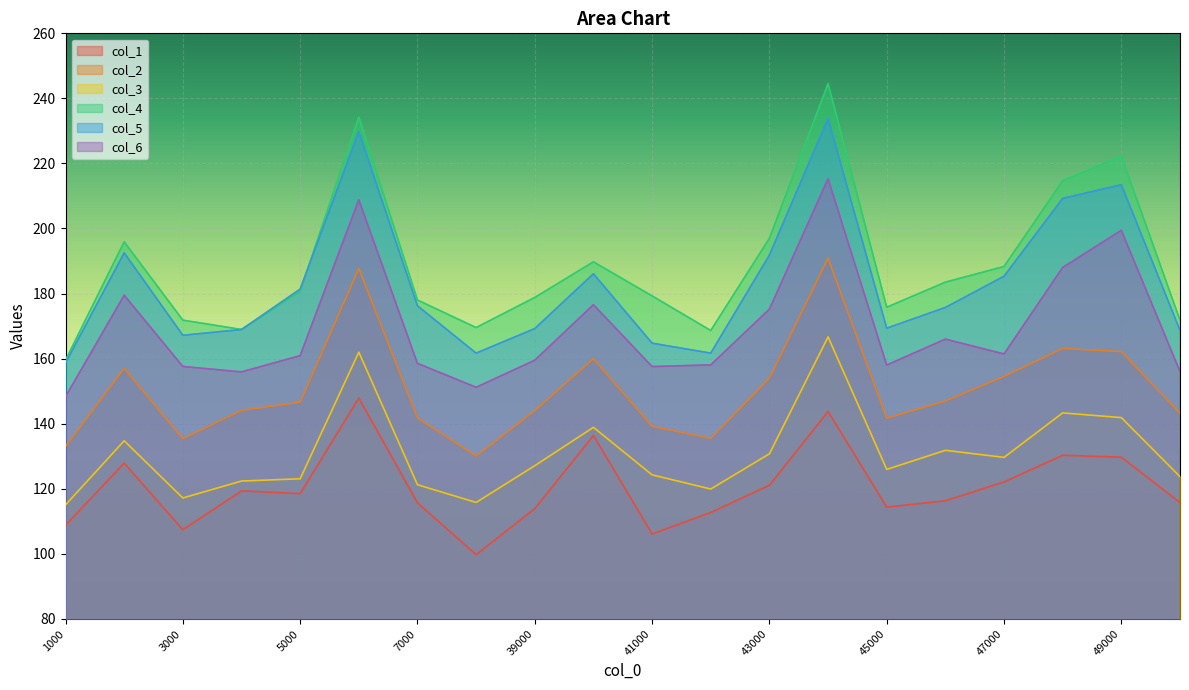

Is it true that col_3 equals 117.1 at 3000?

True